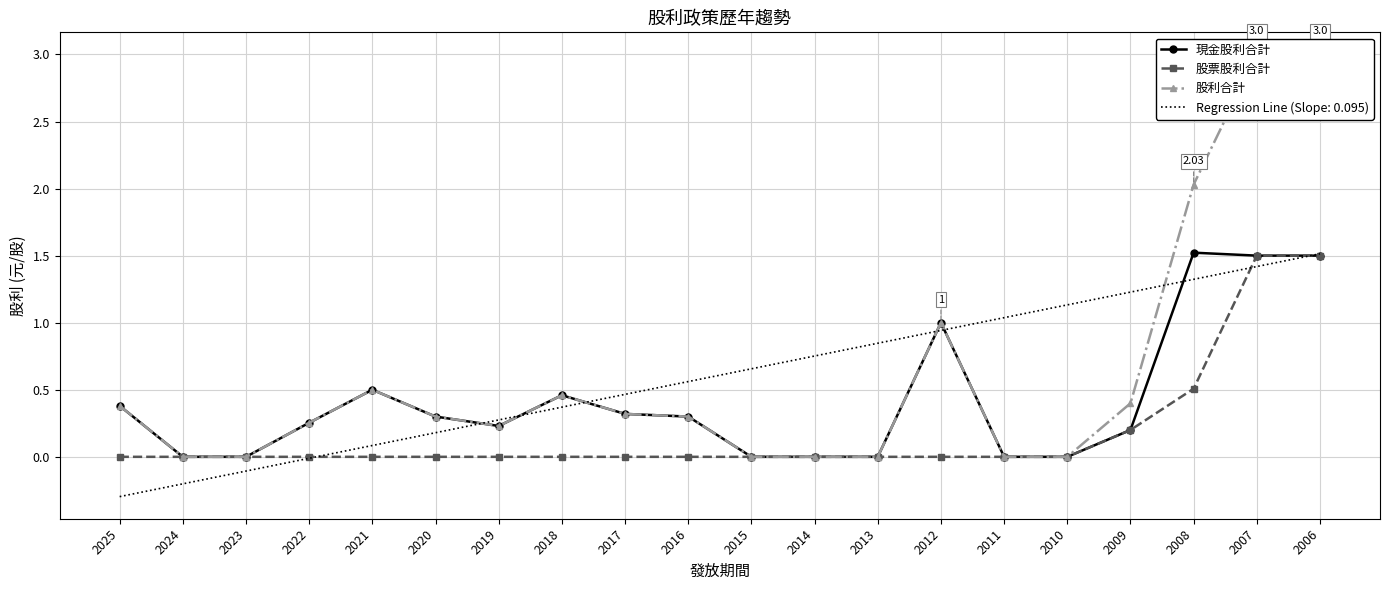

What is the difference between the maximum and minimum values in the 股利合計 series?

3.0